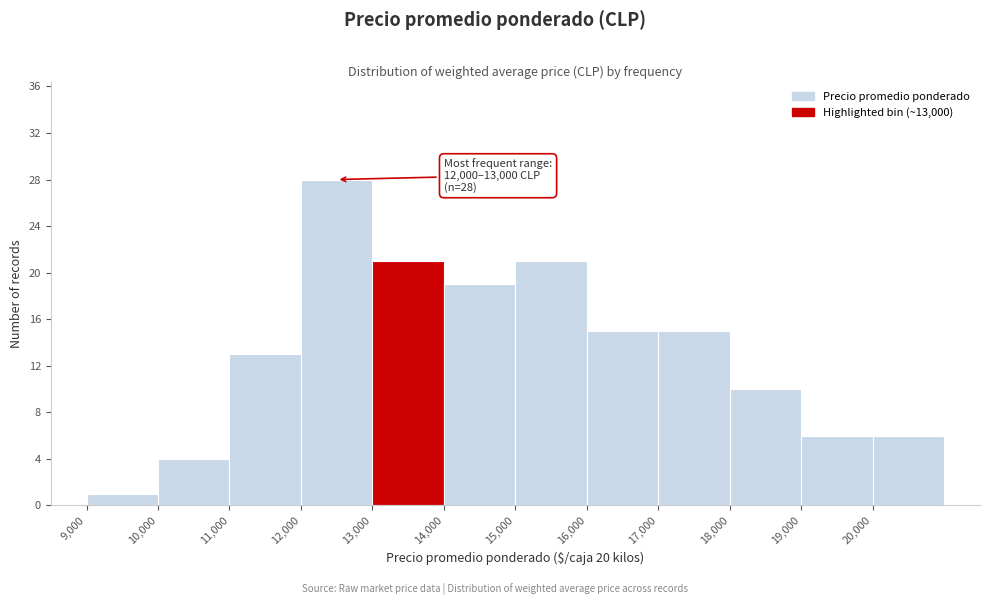

Over which range of the x-axis is the bar tallest?

12000 to 13000